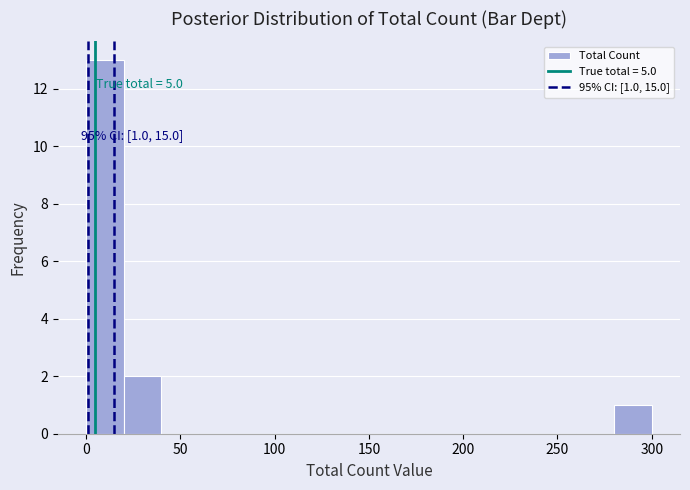

Which range on the x-axis has the tallest bar?

0 to 20